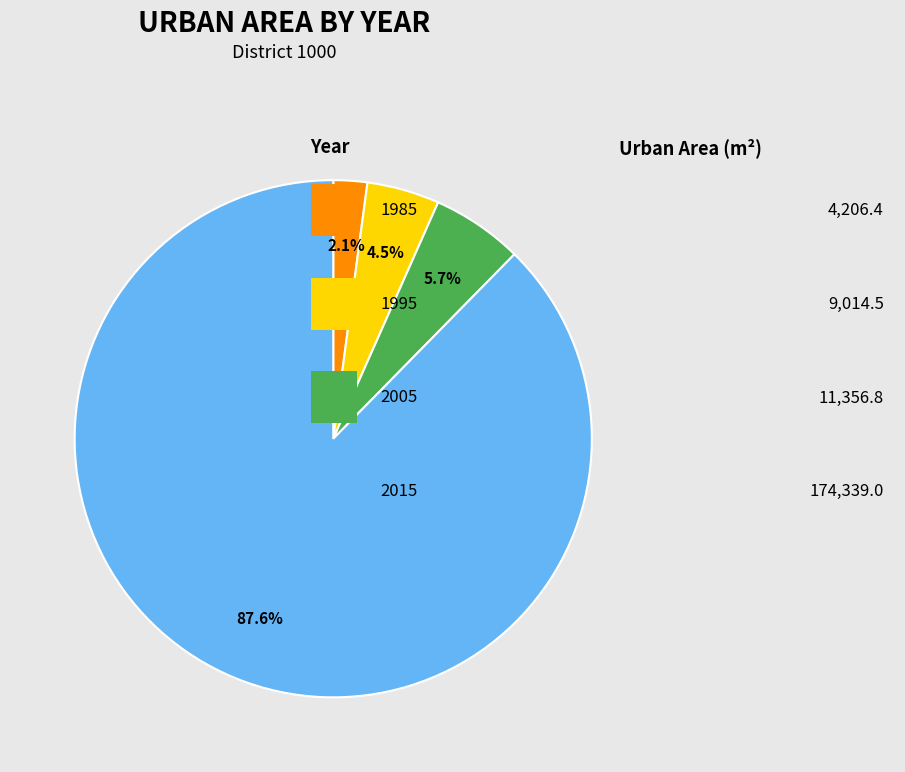

Is there any slice that represents more than half of the pie?

Yes